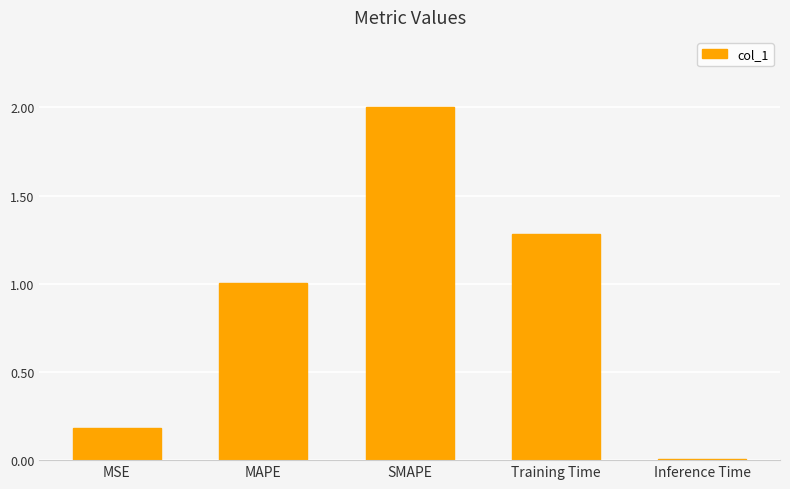

The chart shows a value of 0.1 at MSE. True or false?

False